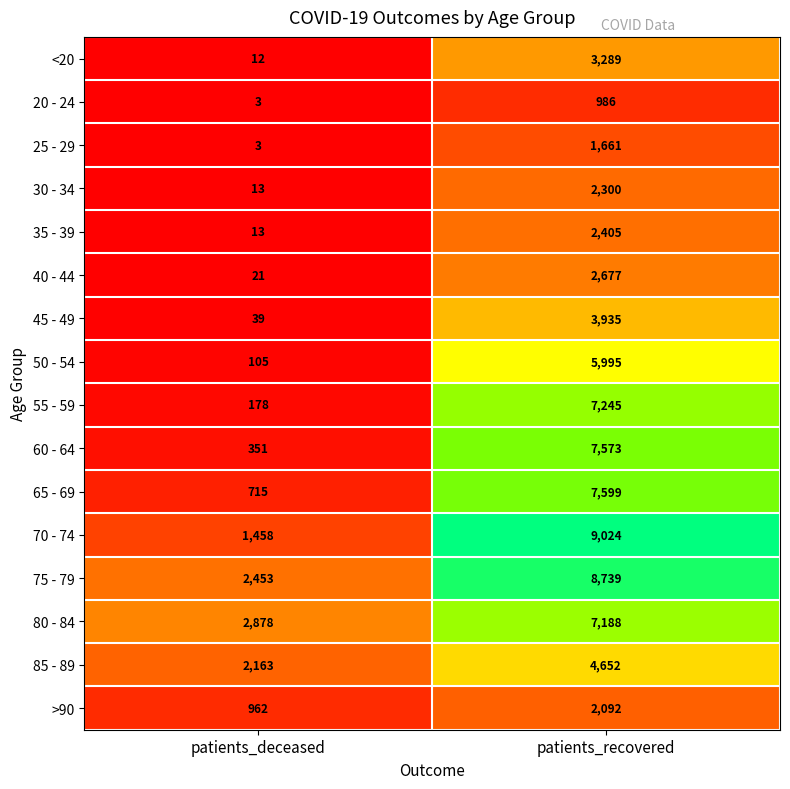

Where is 20 - 24 nearest to the value 494?

patients_deceased